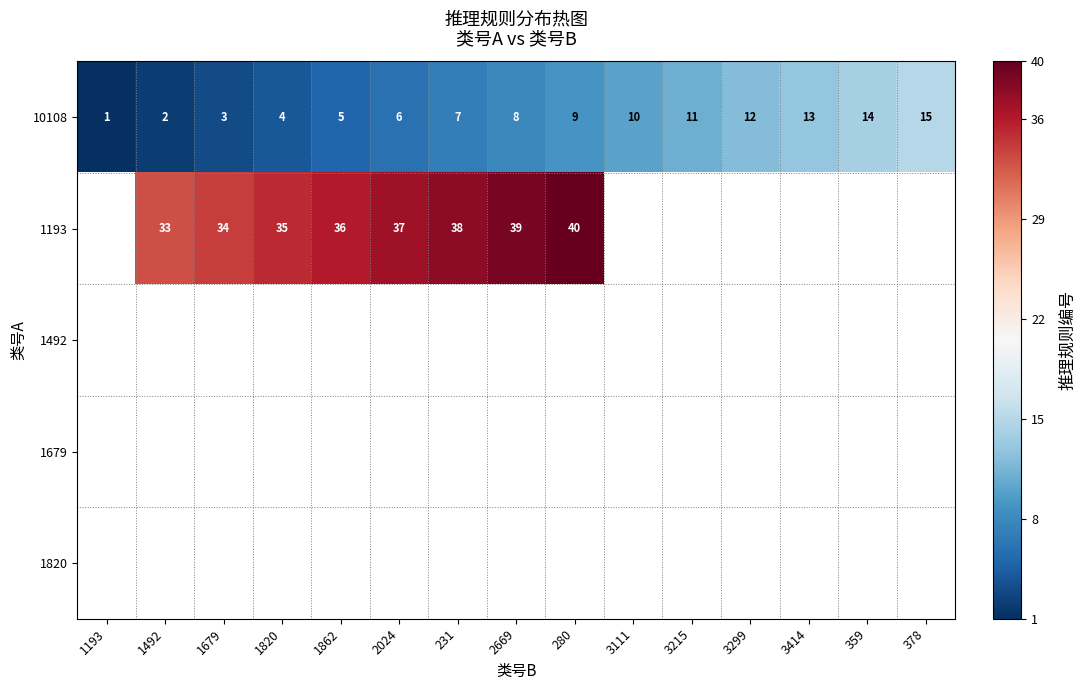

Count the number of data series in this chart.

5